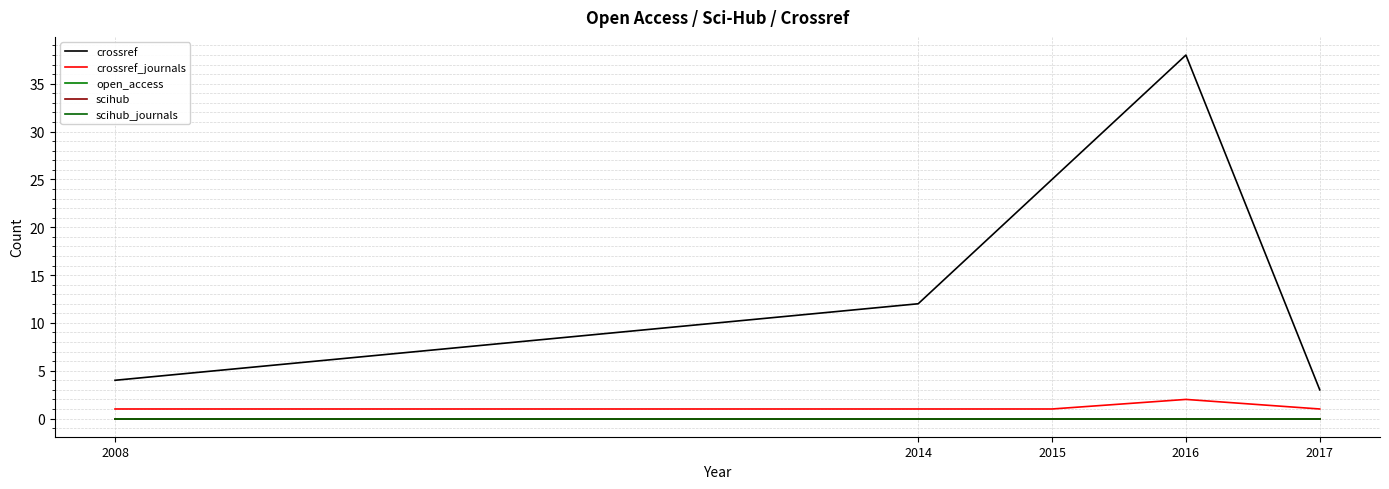

Does the chart have visible grid lines?

Yes